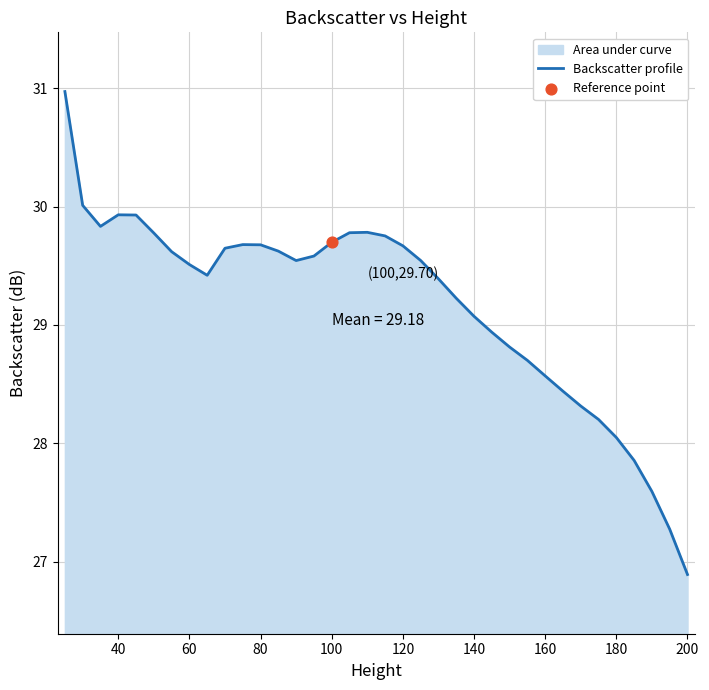

What is the maximum value shown in the chart?

31.0